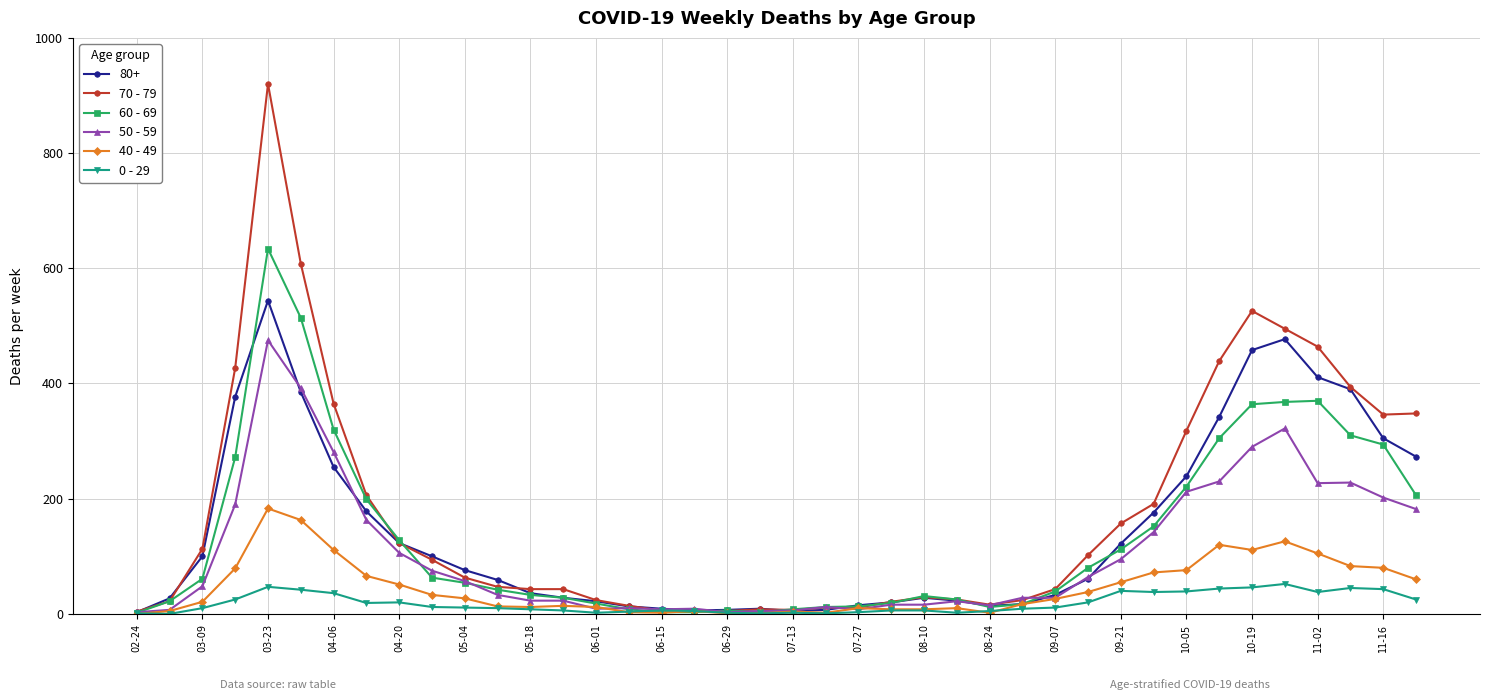

True or false: 70 - 79 has more than 0 interior local peaks.

True